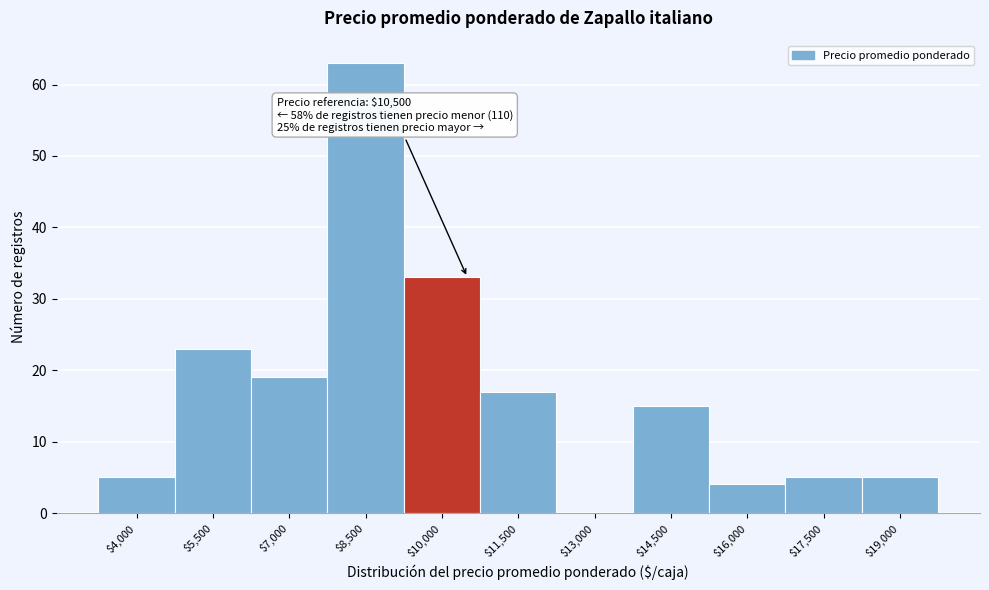

What is the sum of all values?

189